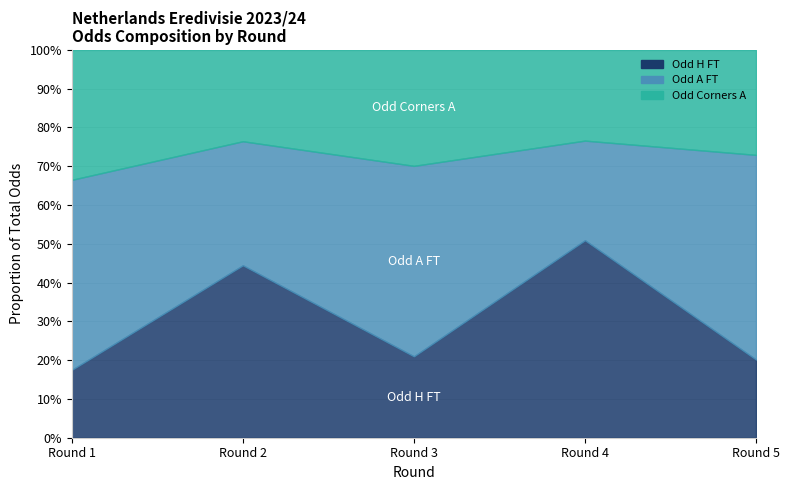

Between which two adjacent categories do Odd_A_FT and Odd_H_FT first intersect?

Rodada 1 and Rodada 2